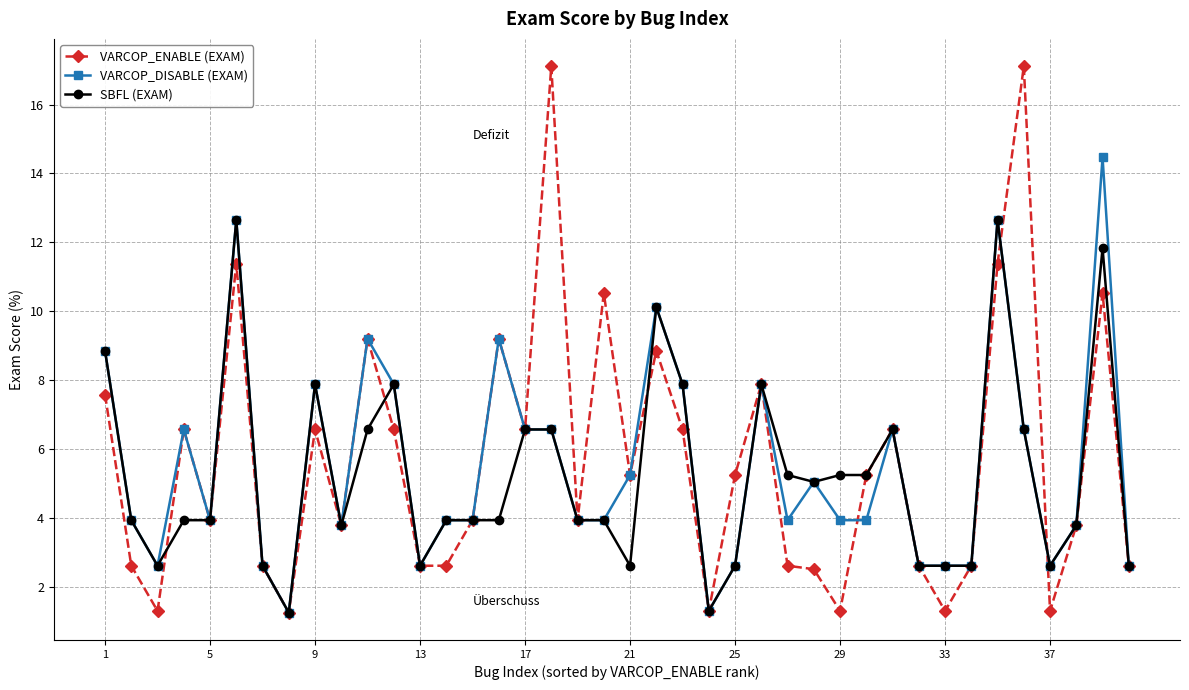

What are all the series names shown in the legend?

VARCOP_ENABLE (EXAM), VARCOP_DISABLE (EXAM), SBFL (EXAM)